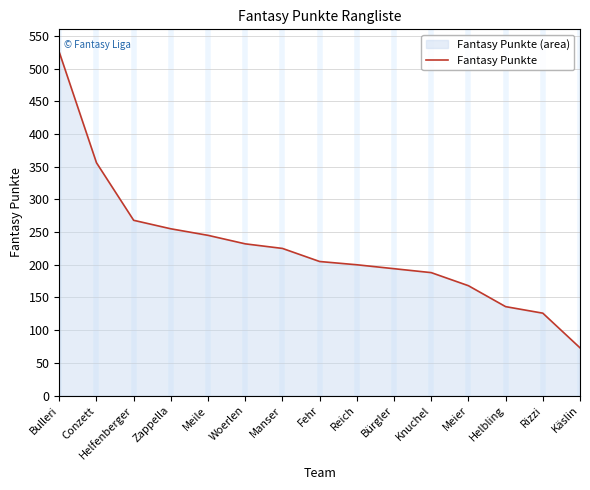

The chart shows a value of 200 at Helbling. True or false?

False